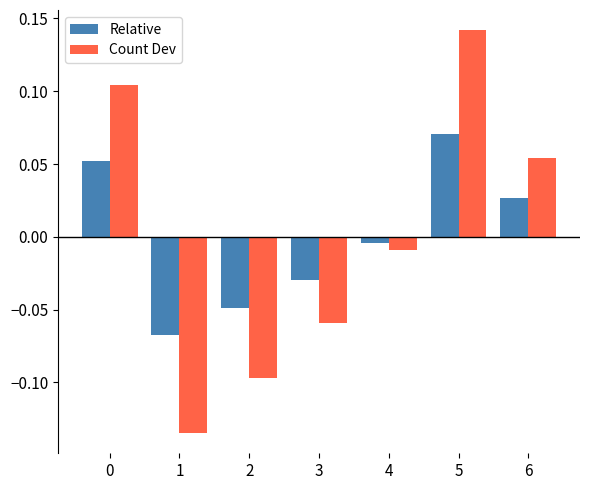

How many data points in Count Dev are less than 0?

4